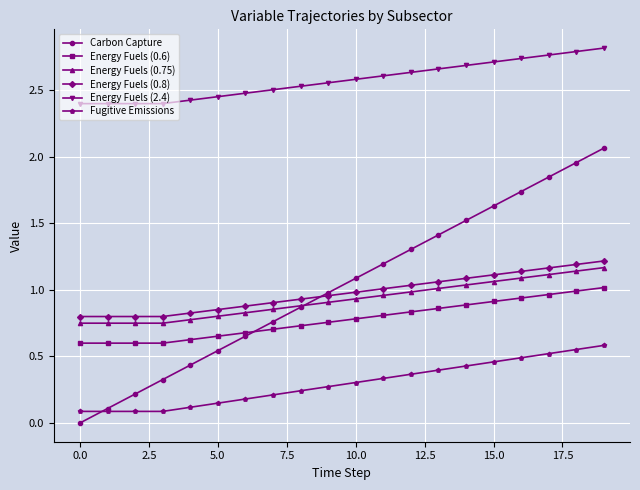

True or false: Energy Fuels (2.4) and Fugitive Emissions cross at least once.

False